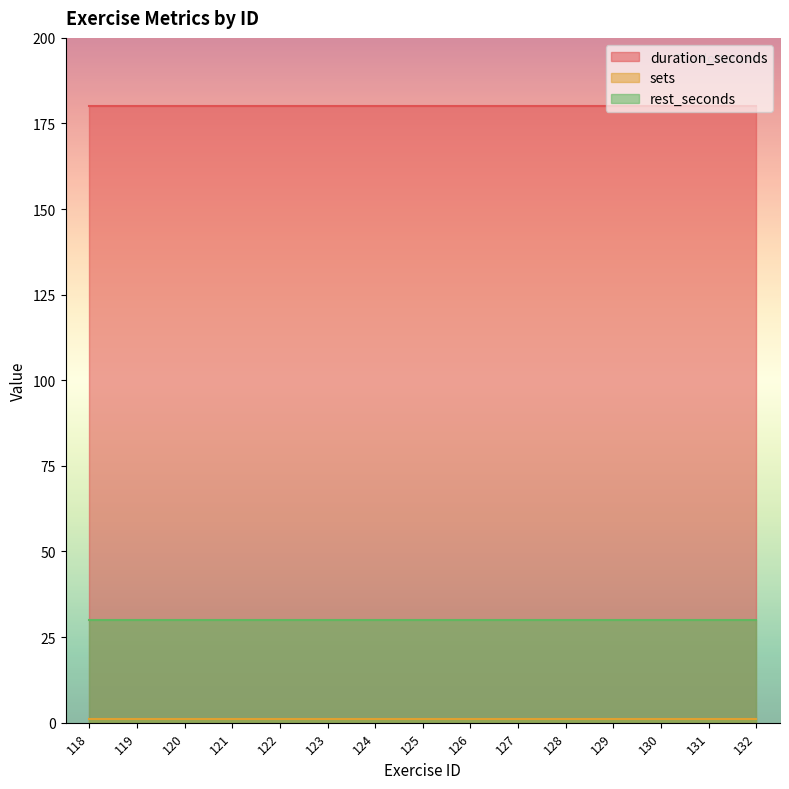

How many series are shown in this chart?

3